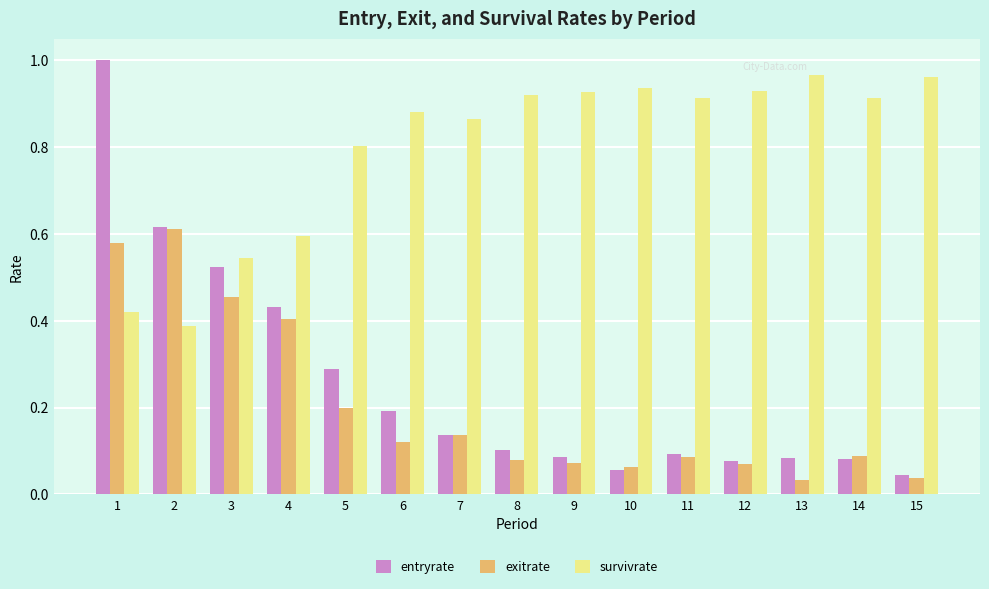

How many data points does each series have?

15